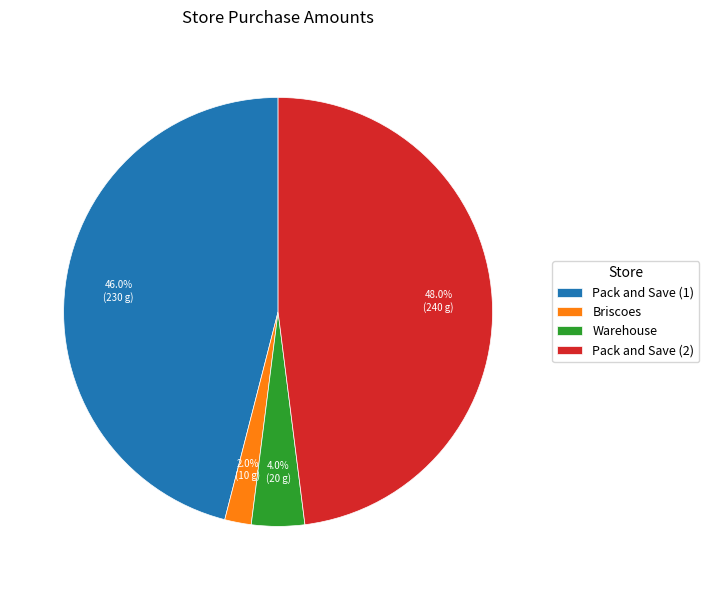

Between Pack and Save (2) and Warehouse, which is larger?

Pack and Save (2)